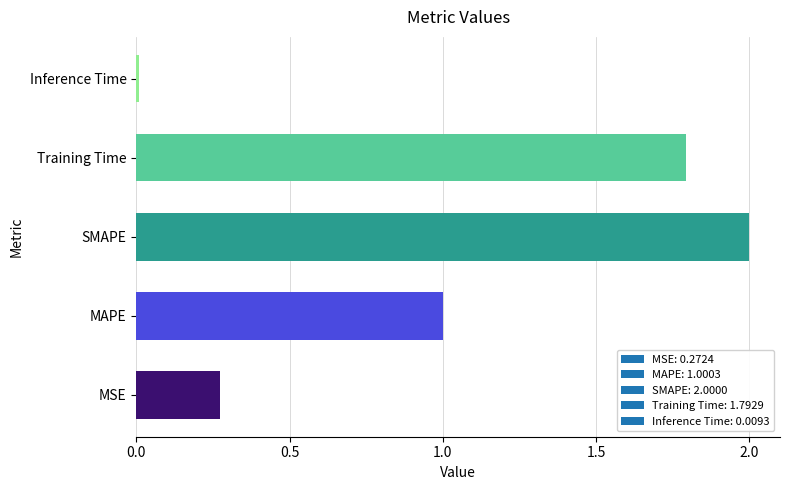

List the labels in order of value, smallest first.

Inference Time, MSE, MAPE, Training Time, SMAPE